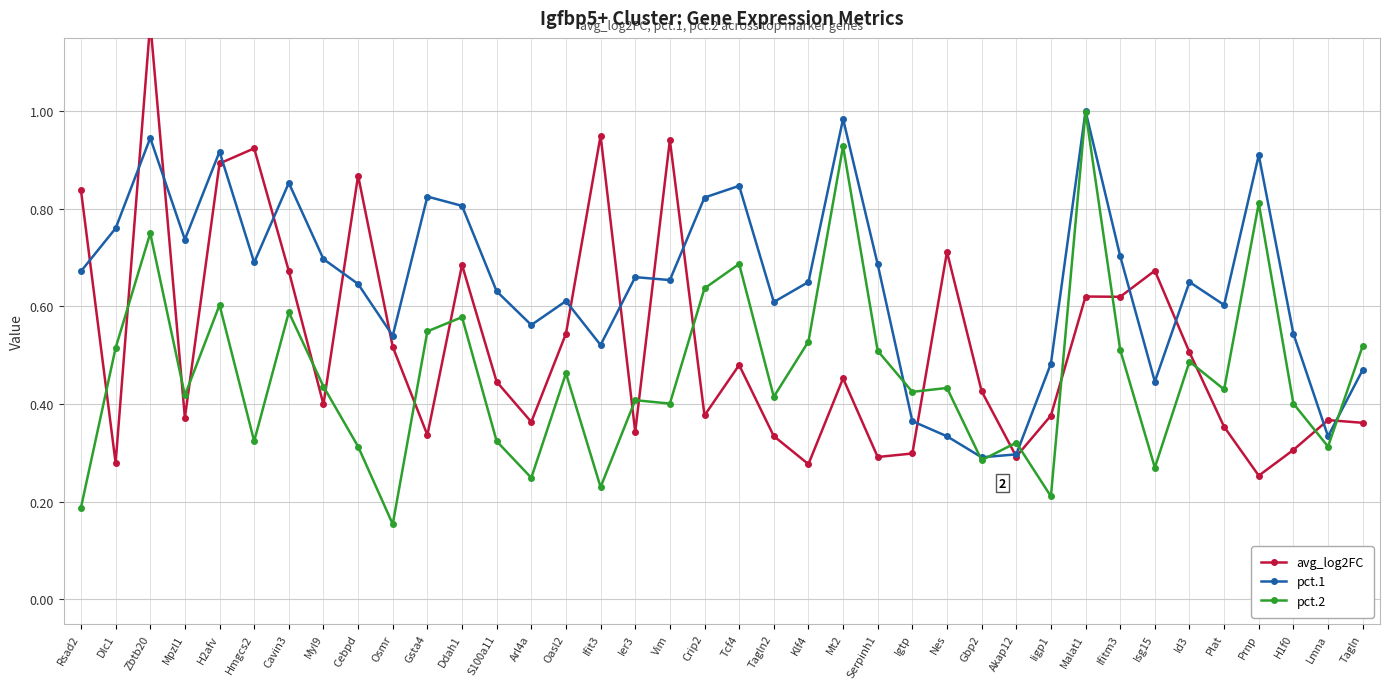

What is the lowest value of the pct.2 series?

0.2